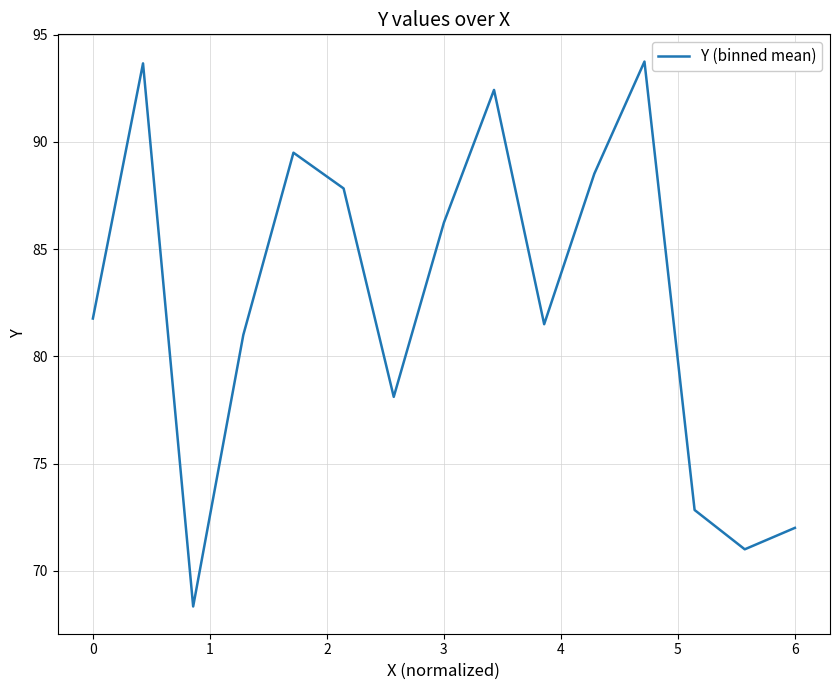

True or false: there are more than 1 points higher than both neighbors.

True